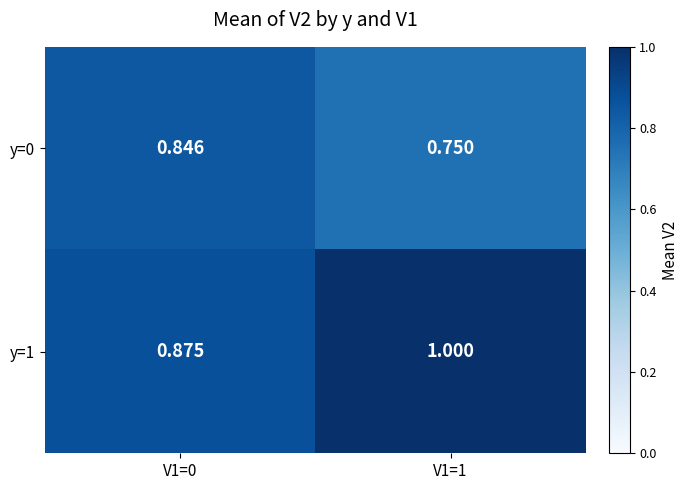

Is the value of y=0 at V1=1 greater than the value of y=1 at V1=1?

No